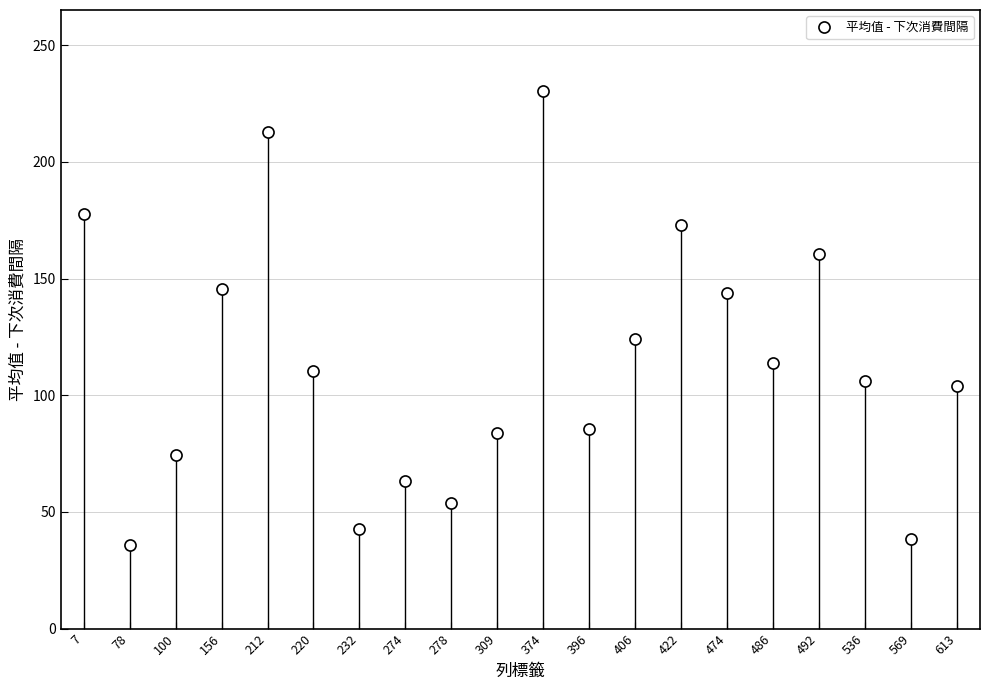

The chart shows a value of 124.0 at 212. True or false?

False